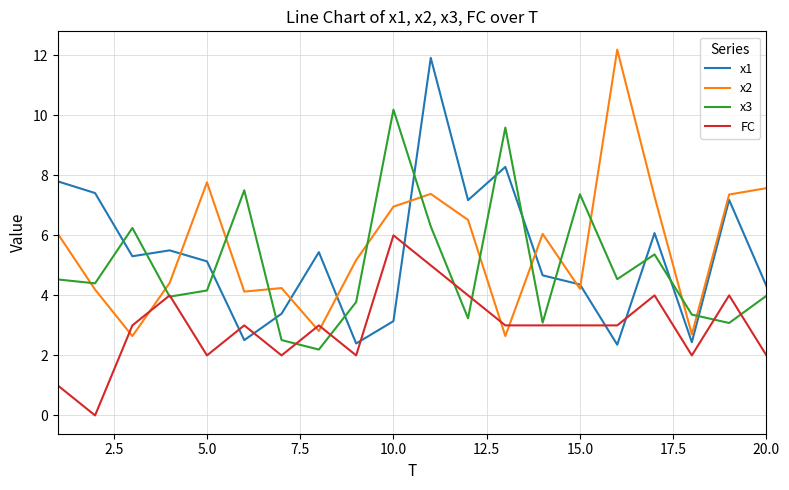

In x1, how many points are higher than both neighbors (excluding endpoints)?

6